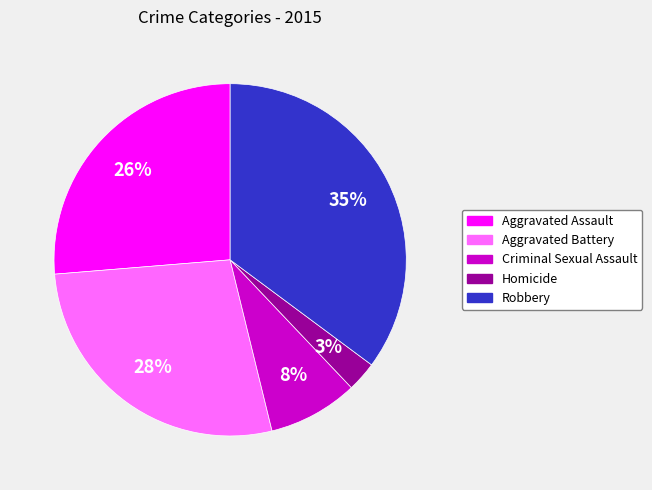

To the nearest percent, what is the difference between the largest and smallest slice percentages?

32%